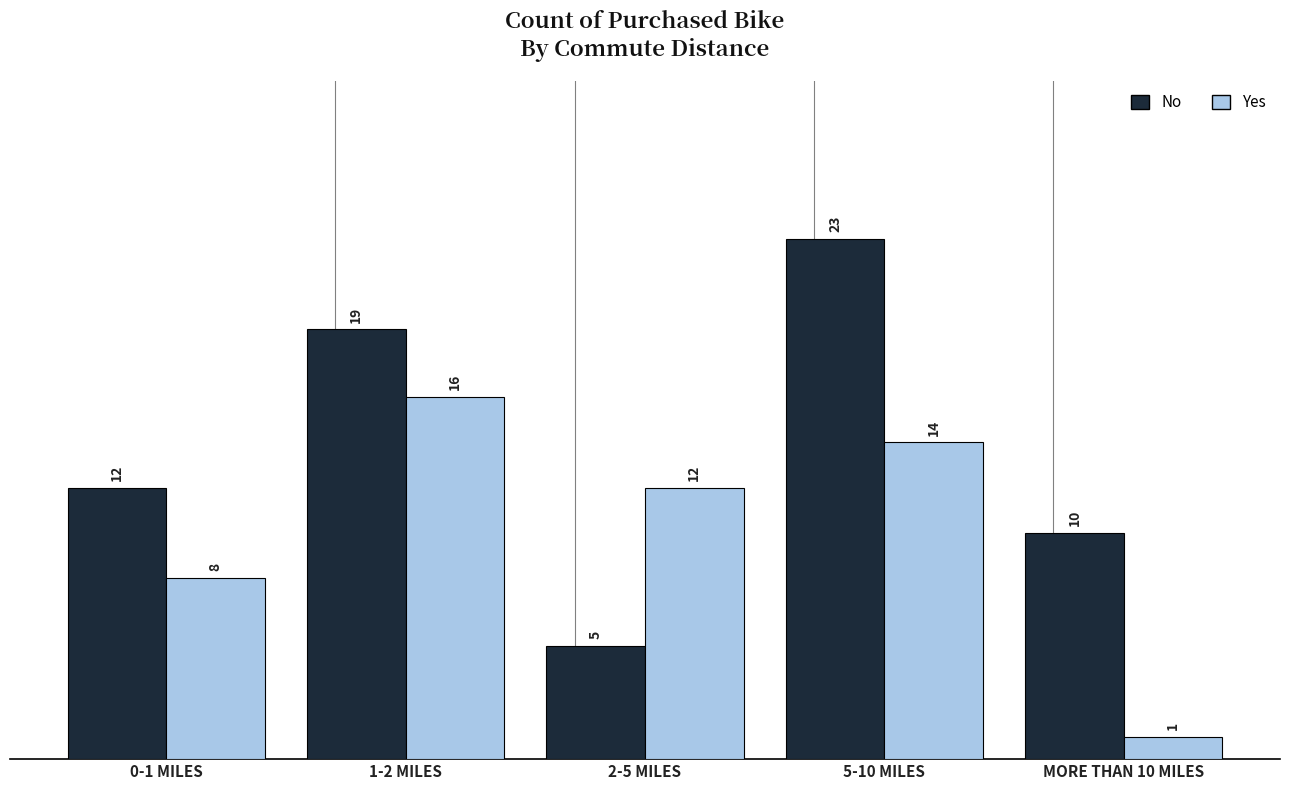

How many series are shown in this chart?

2